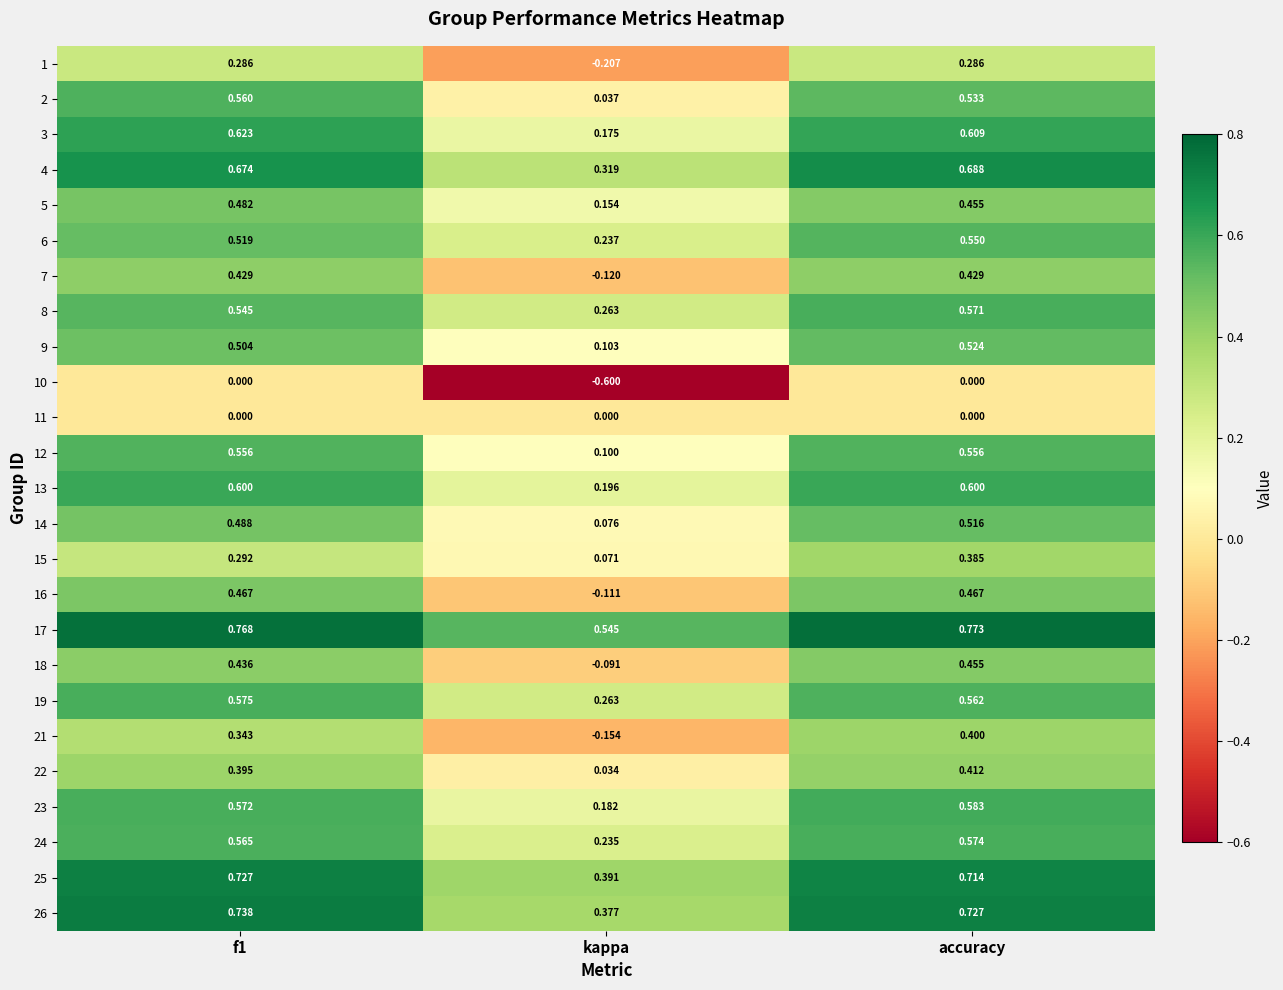

At which label is 8 closest to 0?

kappa